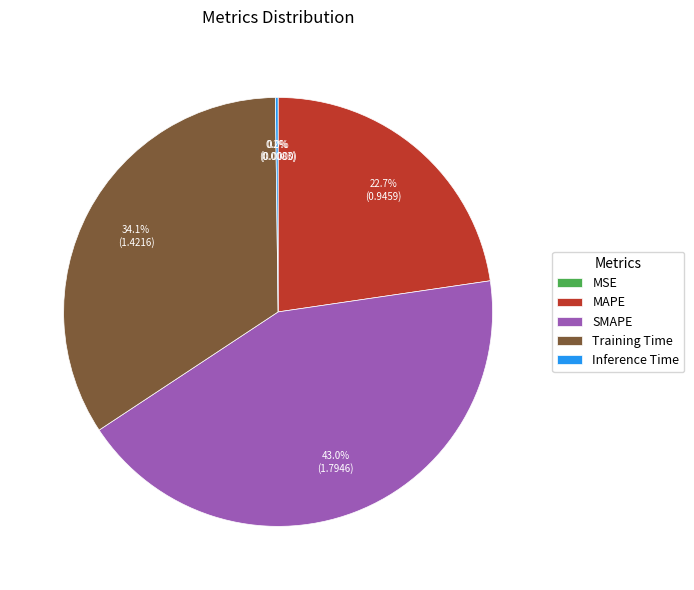

Is there any slice that represents more than half of the pie?

No